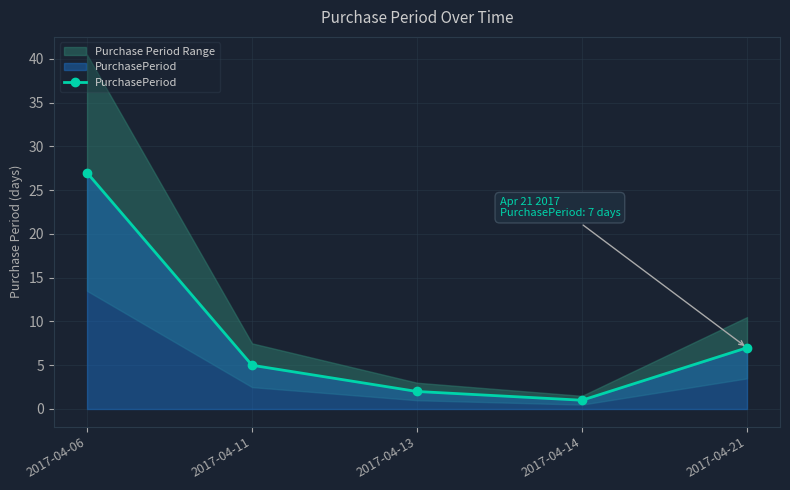

Does the chart display data point markers on the line(s)?

Yes